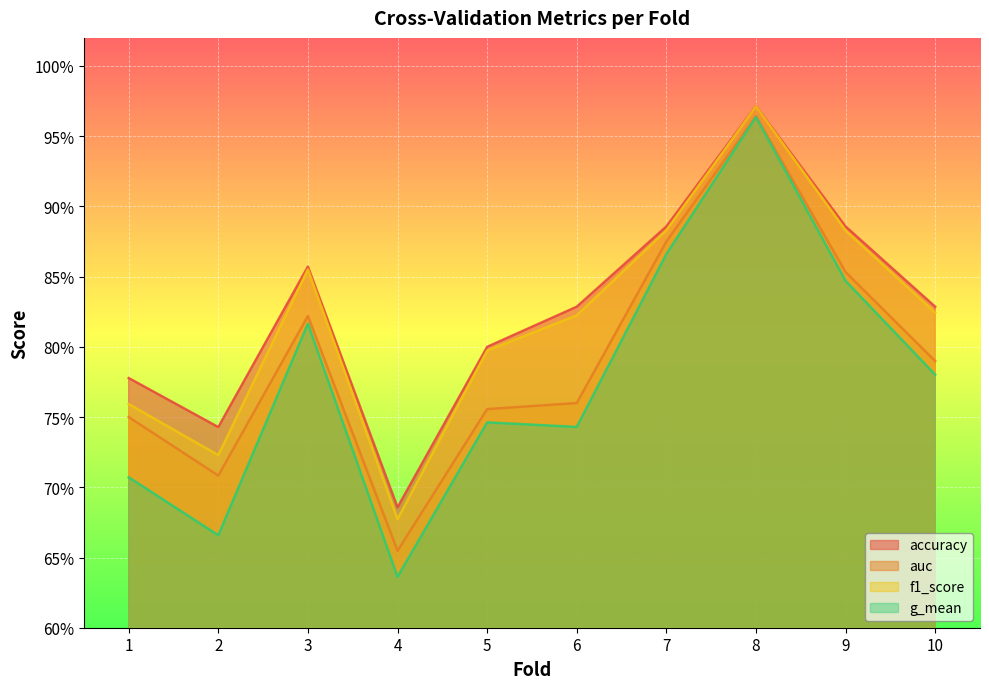

Rank the categories by accuracy value from lowest to highest.

4, 2, 1, 5, 6, 10, 3, 7, 9, 8